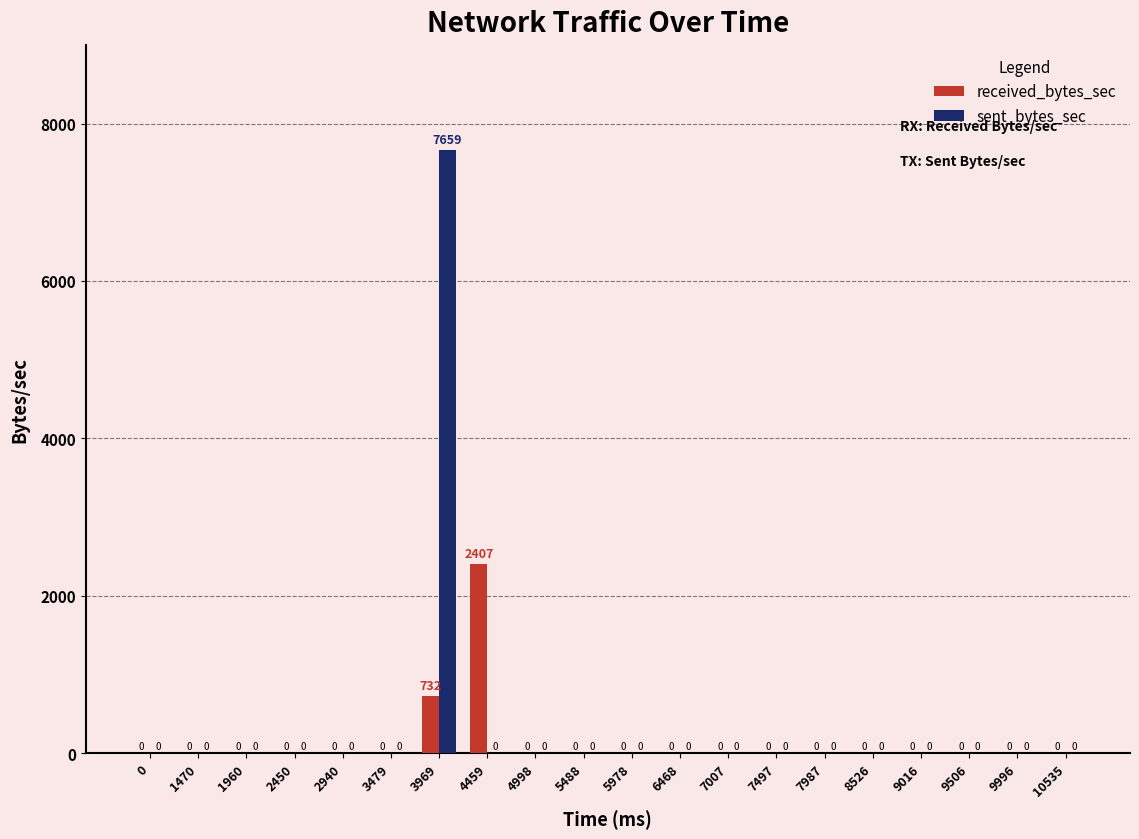

At which category is the sum across all series the highest?

3969